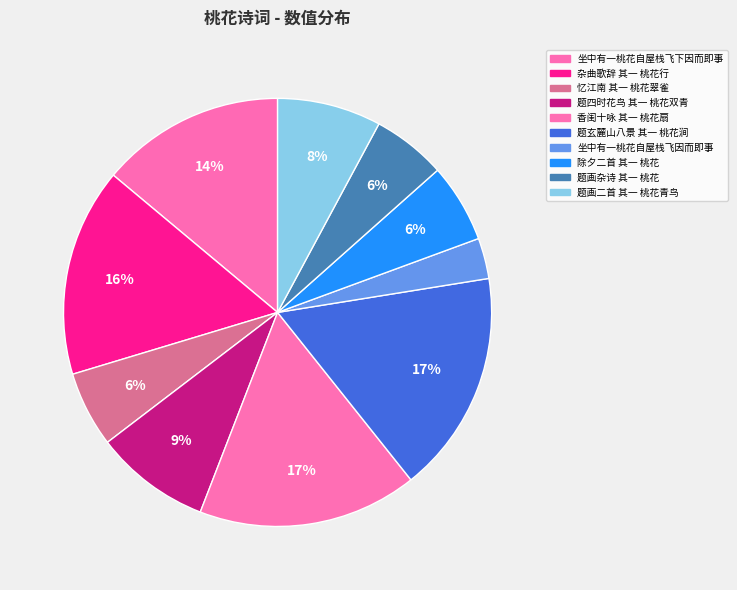

To the nearest percent, what is the combined percentage of 题画二首 其一 桃花青鸟 and 题画杂诗 其一 桃花?

13%